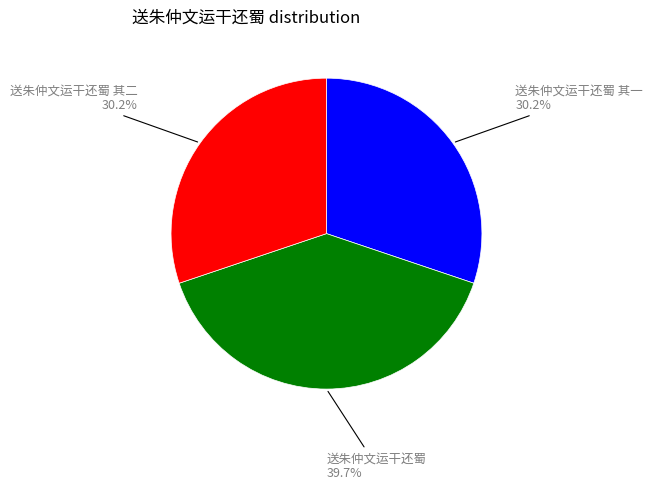

Is there any slice that represents more than half of the pie?

No